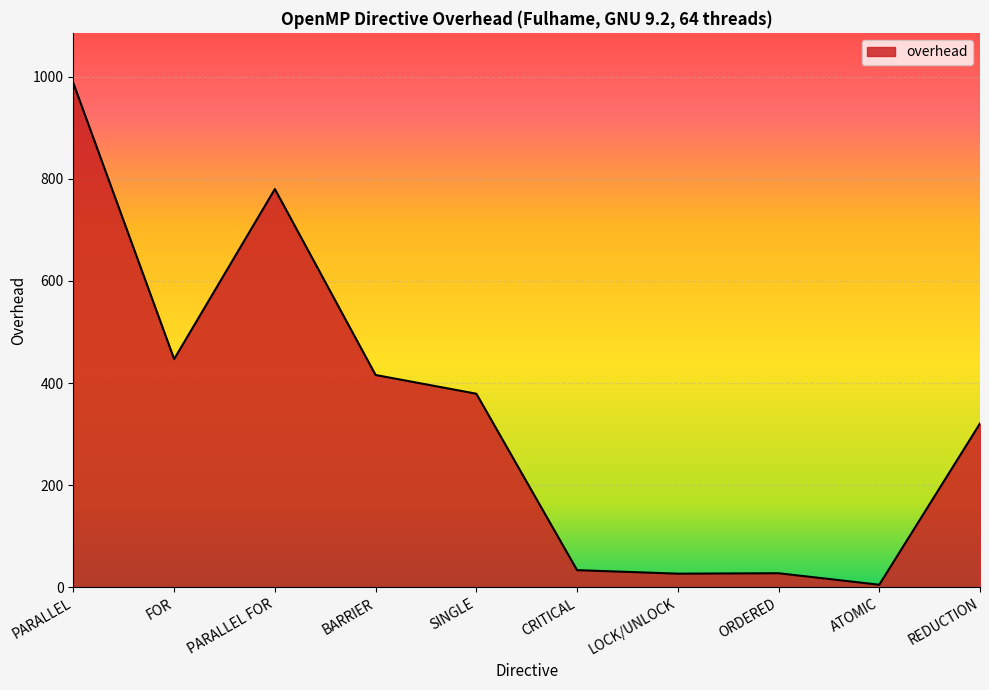

Where is the data nearest to the value 496?

FOR